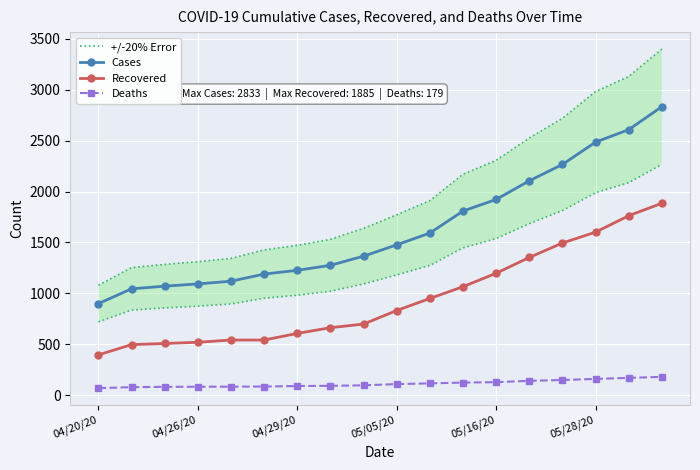

At 7, list the series in order from largest to smallest.

+/-20% Error, Cases, Recovered, Deaths